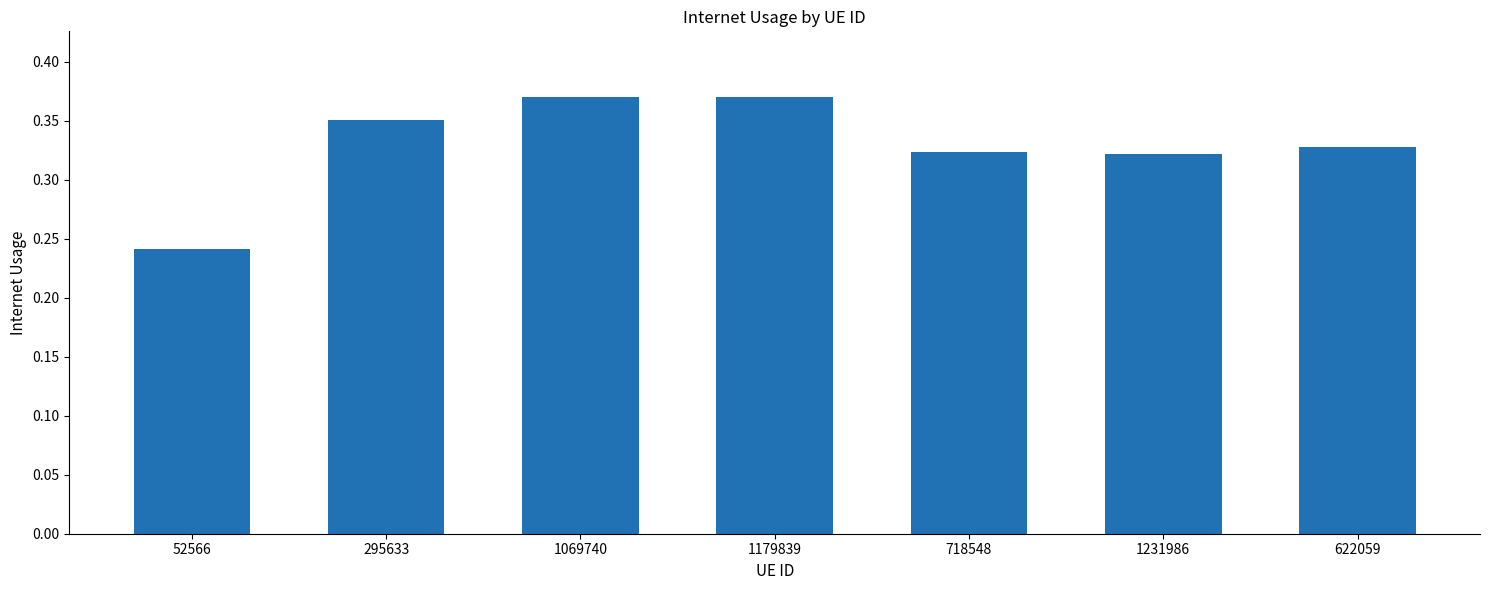

What is the sum of the values at 1179839 and 52566?

0.6